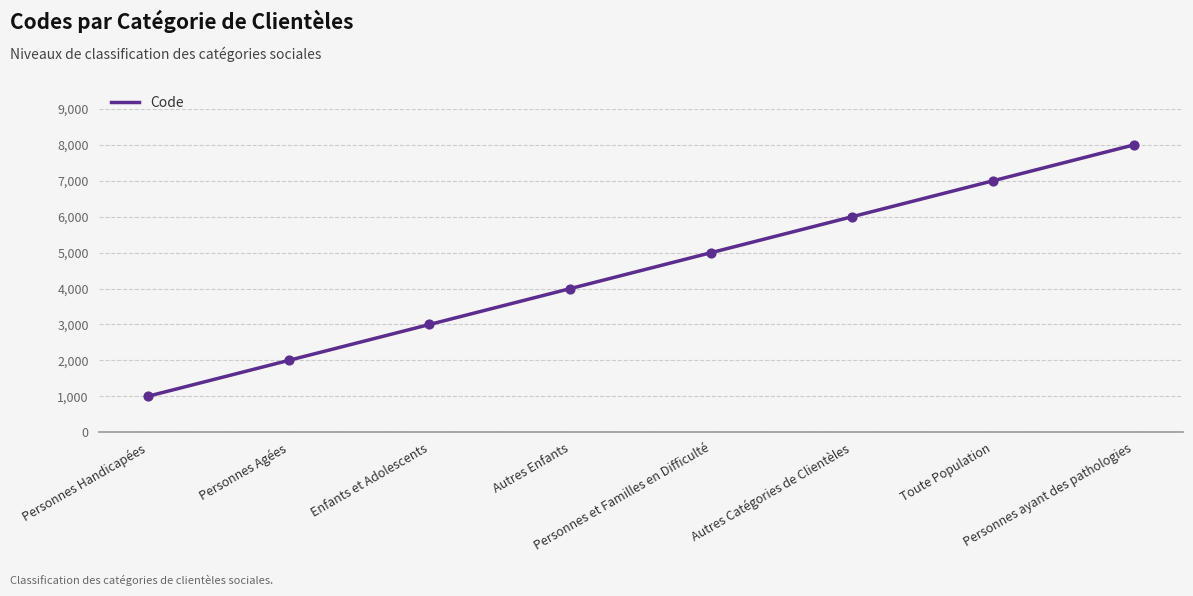

What is the change in value from Personnes Handicapées to Personnes ayant des pathologies?

+7000